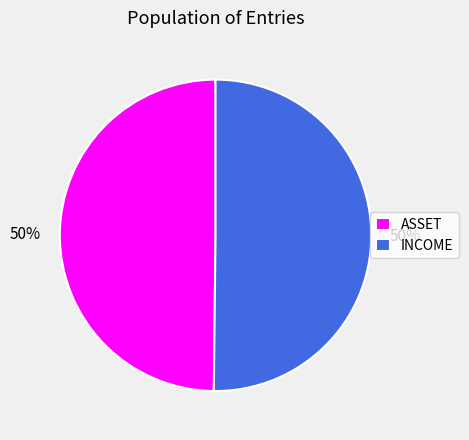

What percentage is the ASSET slice, to the nearest percent?

50%